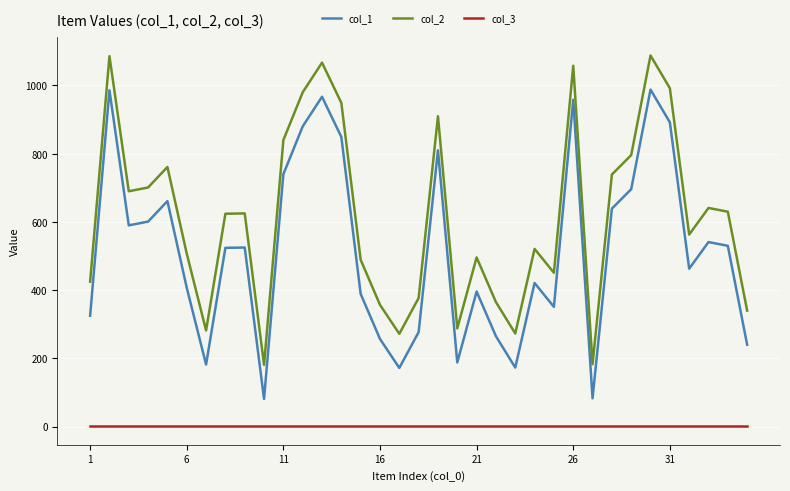

List the series in order of their overall mean, highest first.

col_2, col_1, col_3